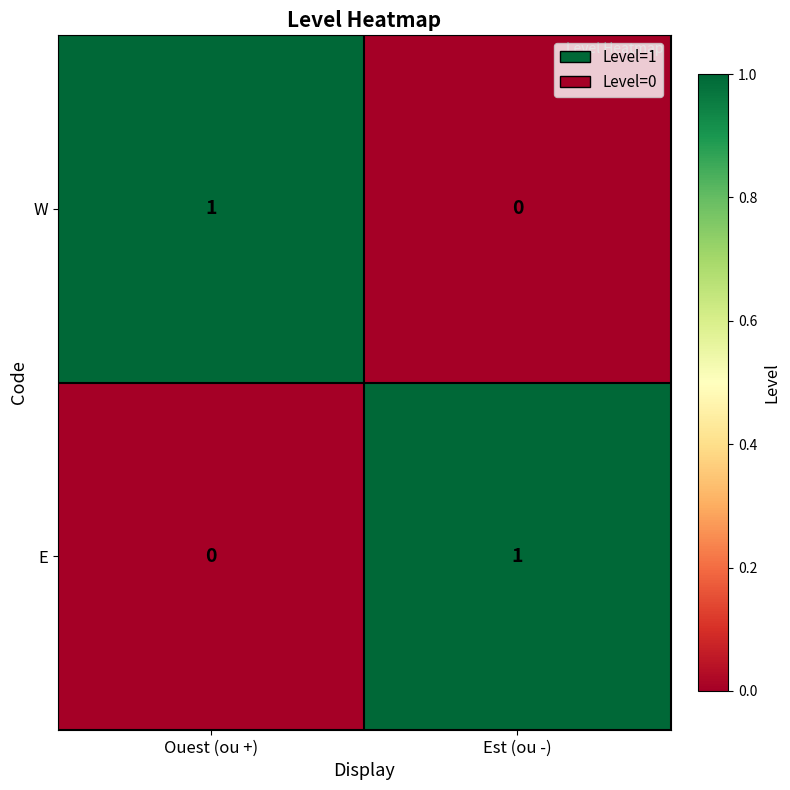

Rank the series at Est (ou -) from highest to lowest value.

E, W